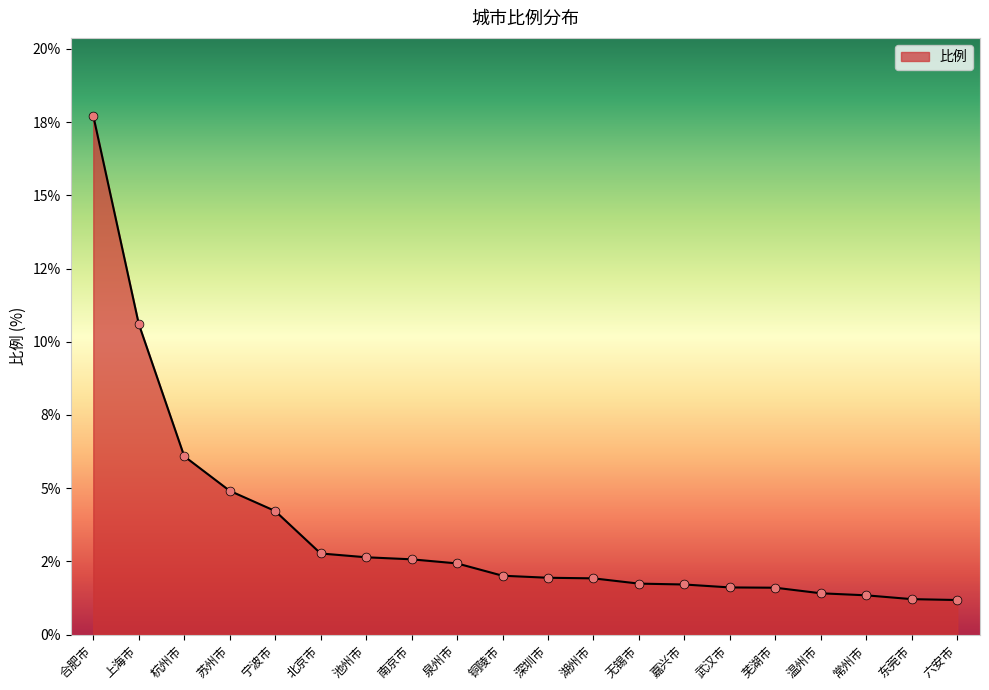

Between 深圳市 and 南京市, which is larger?

南京市